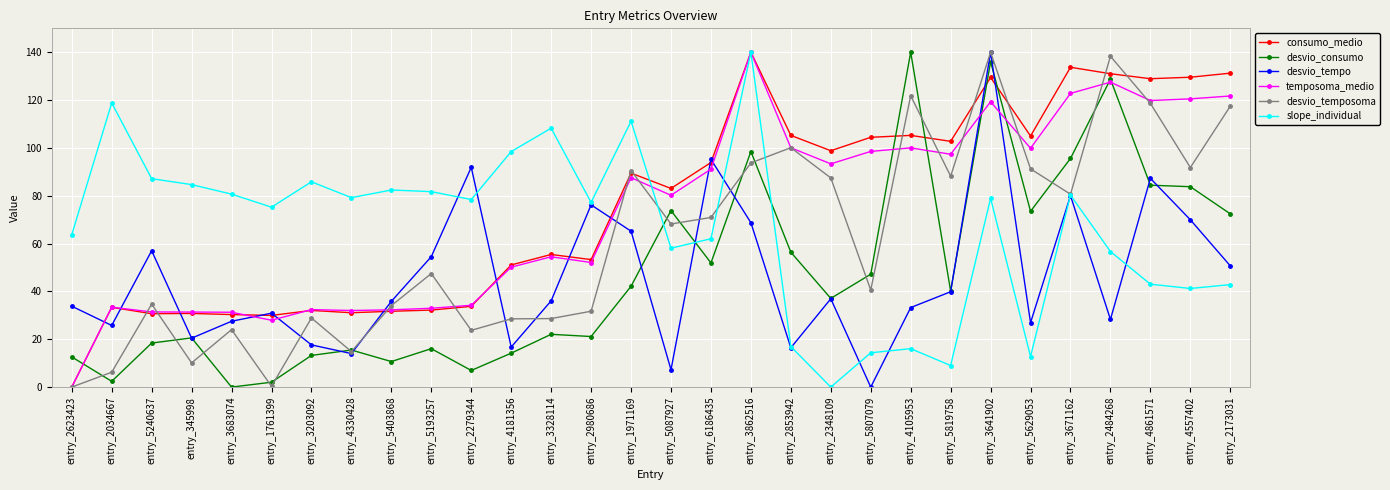

Between entry_3683074 and entry_5087927, which series saw the biggest shift?

desvio_consumo